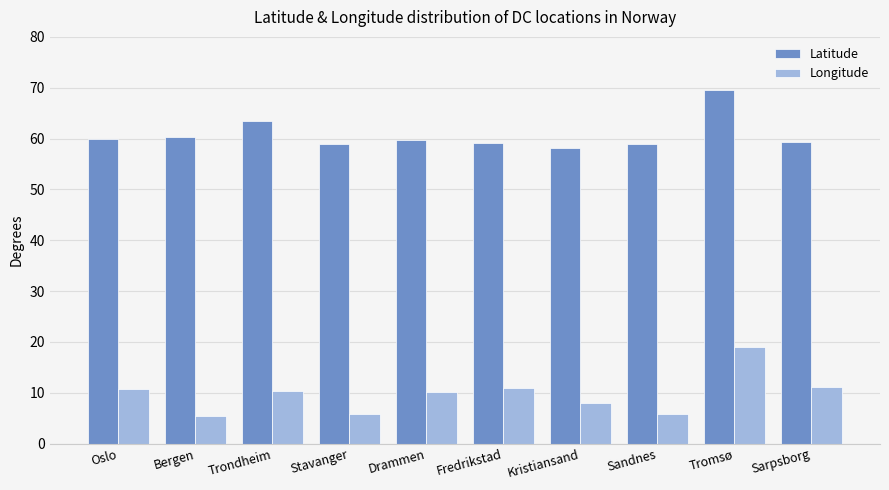

Are the bars horizontal?

No